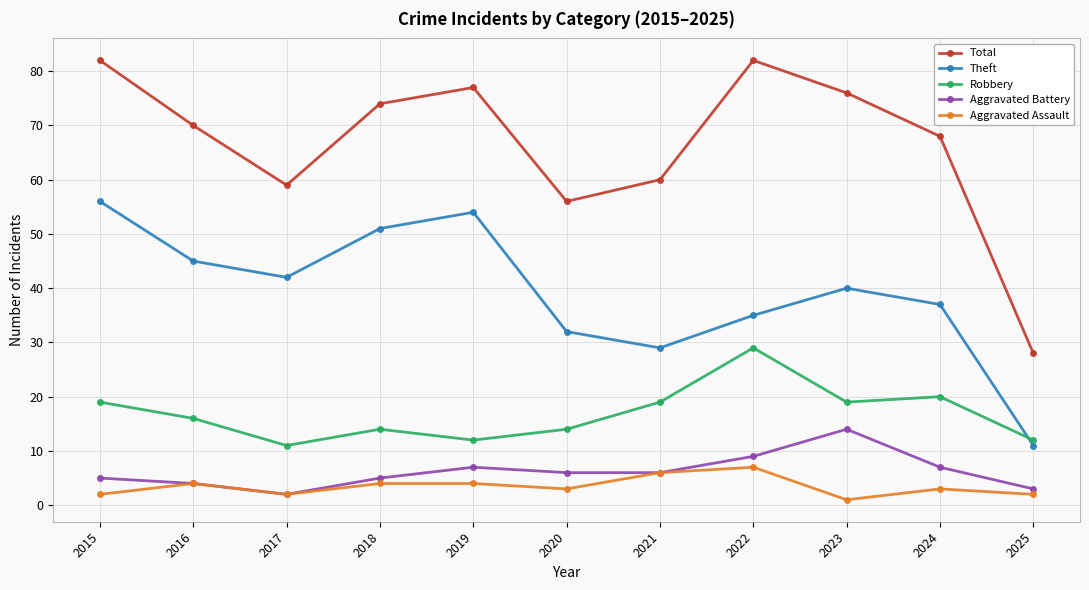

Which category has the highest value in the Aggravated Battery series?

2023